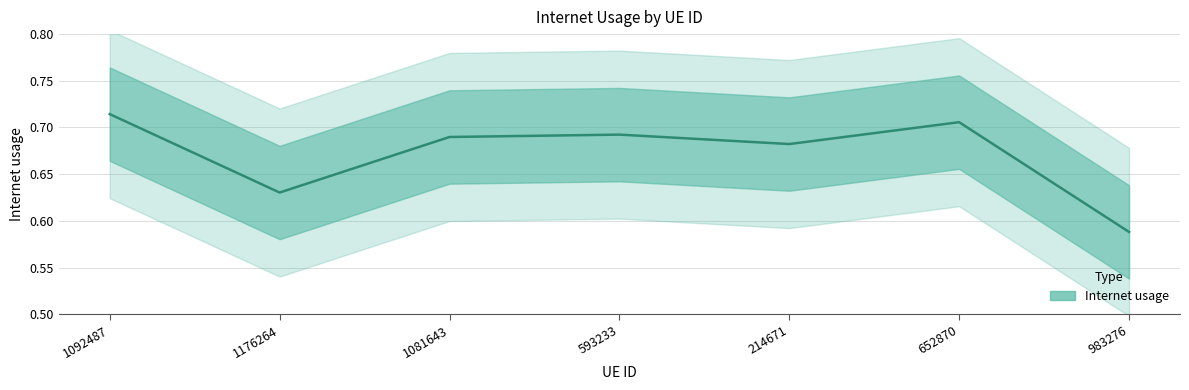

How many lines are shown in the chart?

1